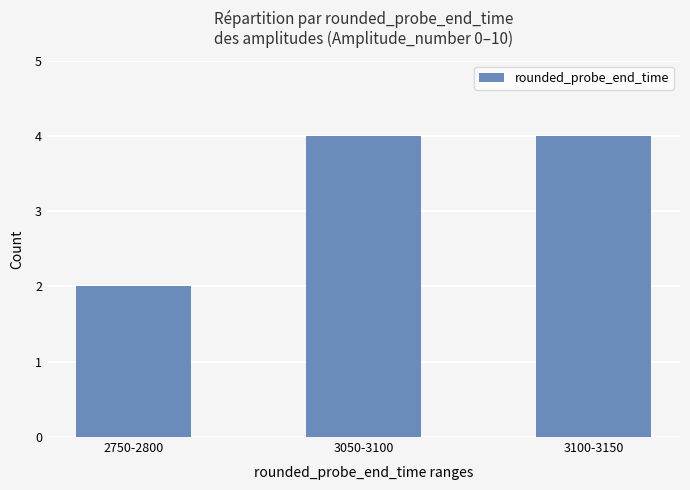

Which label corresponds to the smallest value in the chart?

2750-2800